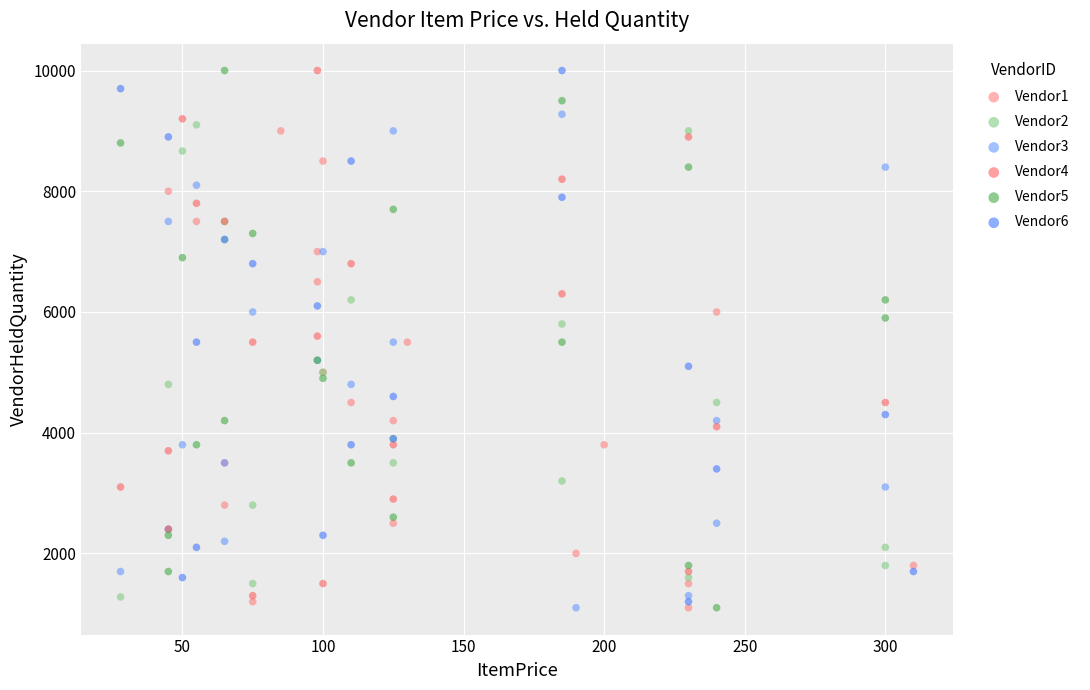

What are all the series names shown in the legend?

Vendor1, Vendor2, Vendor3, Vendor4, Vendor5, Vendor6